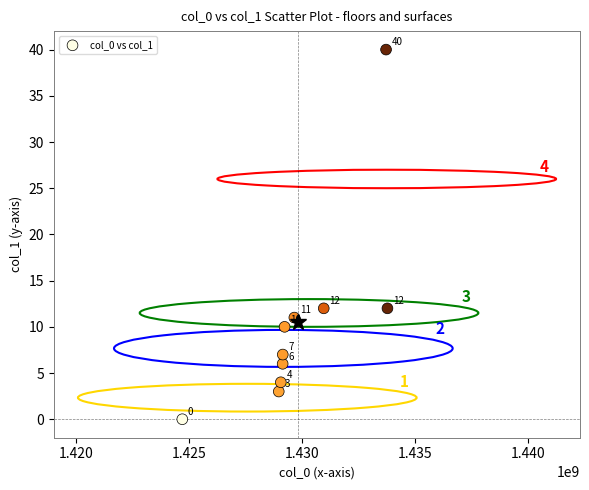

What Y value in the scatter plot is closest to 20?

12